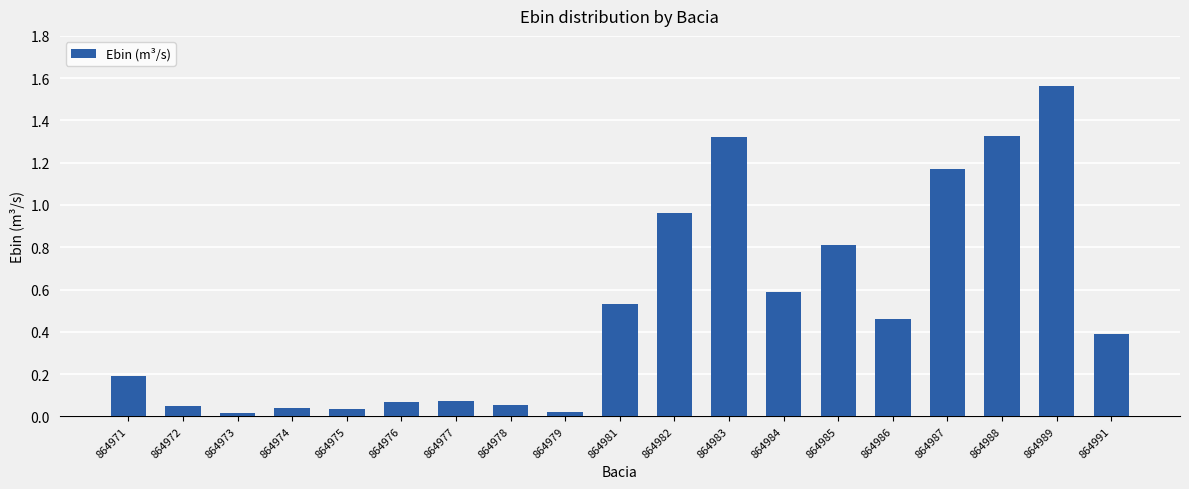

Which has a higher value, 864984 or 864987?

864987